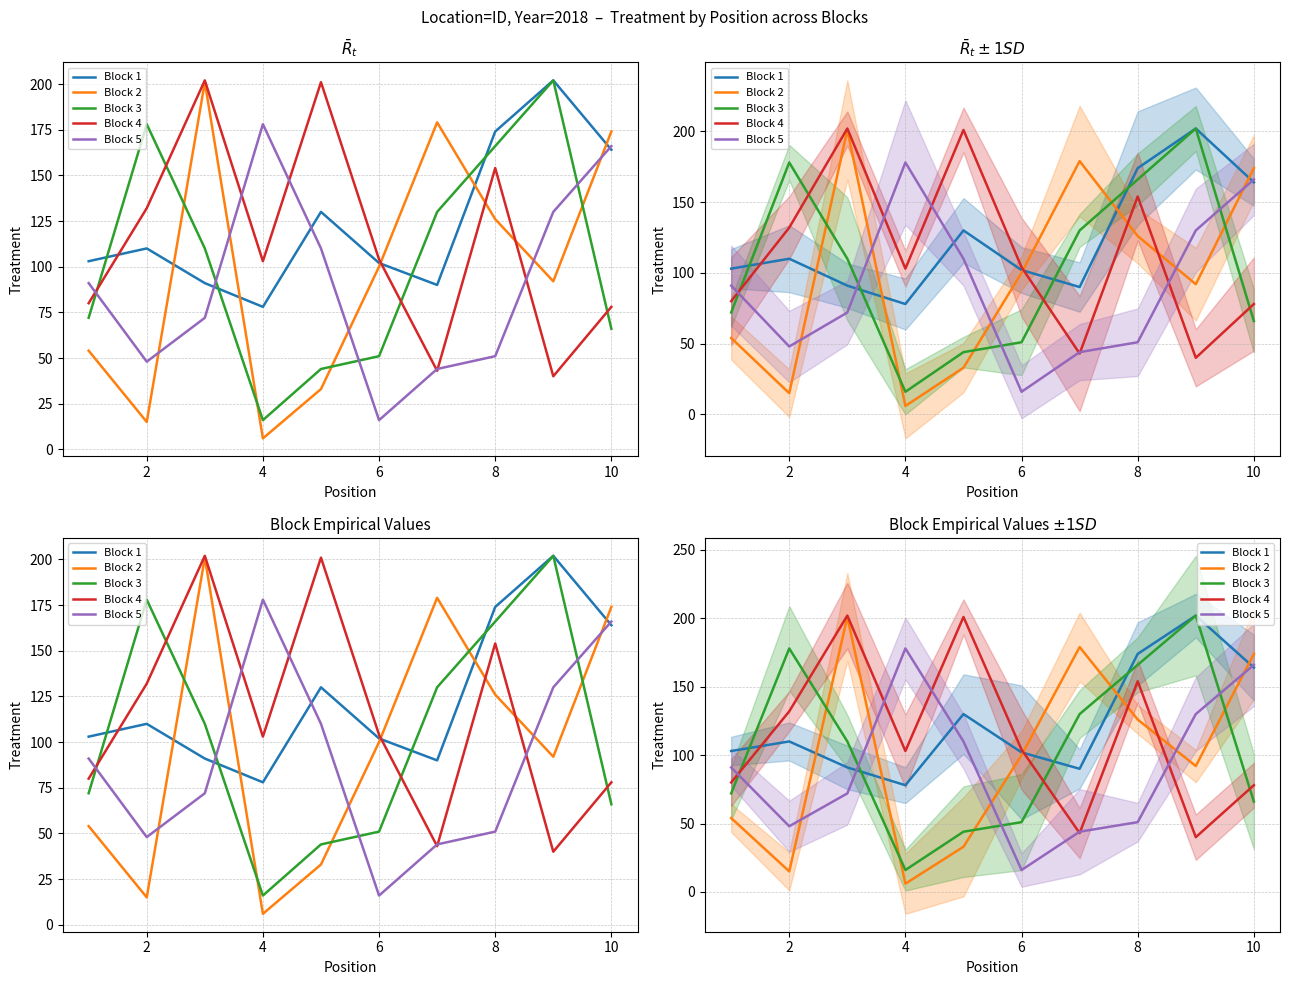

How many interior local valleys does the Block 2 series have?

3